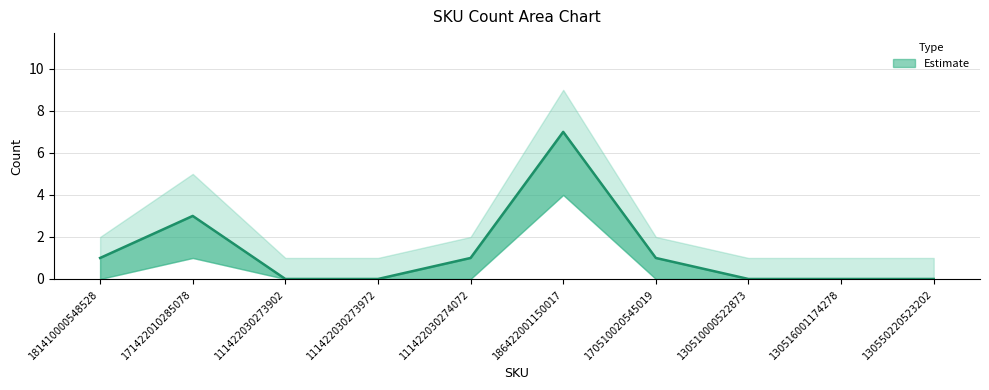

Approximately how many times larger is the value at 186422001150017 compared to 170510020545019?

7.0